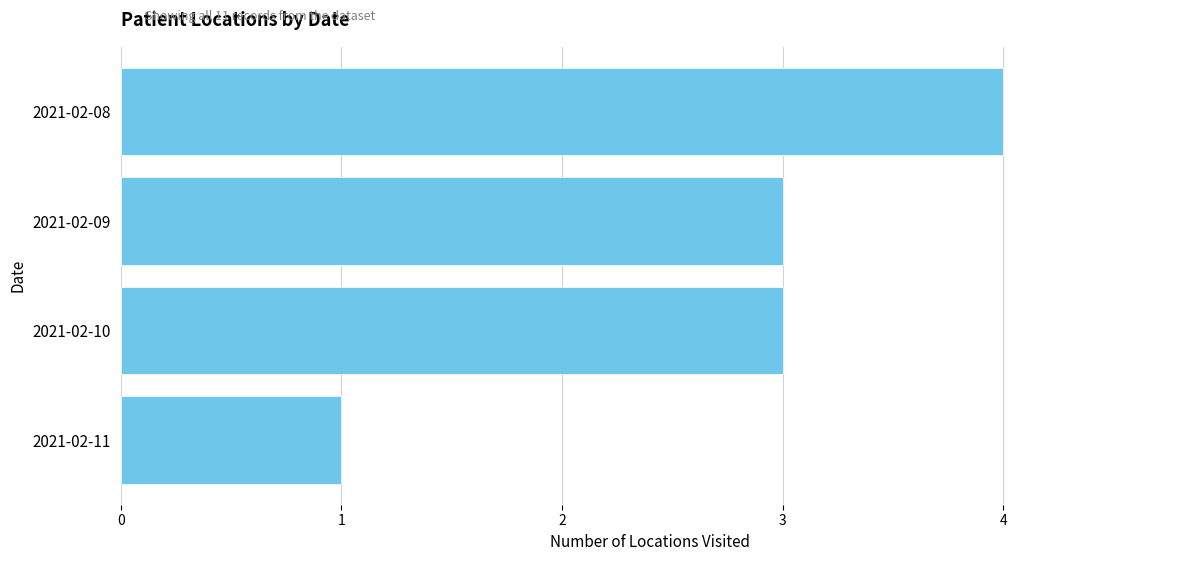

Which category has the lowest value across all series?

2021-02-11